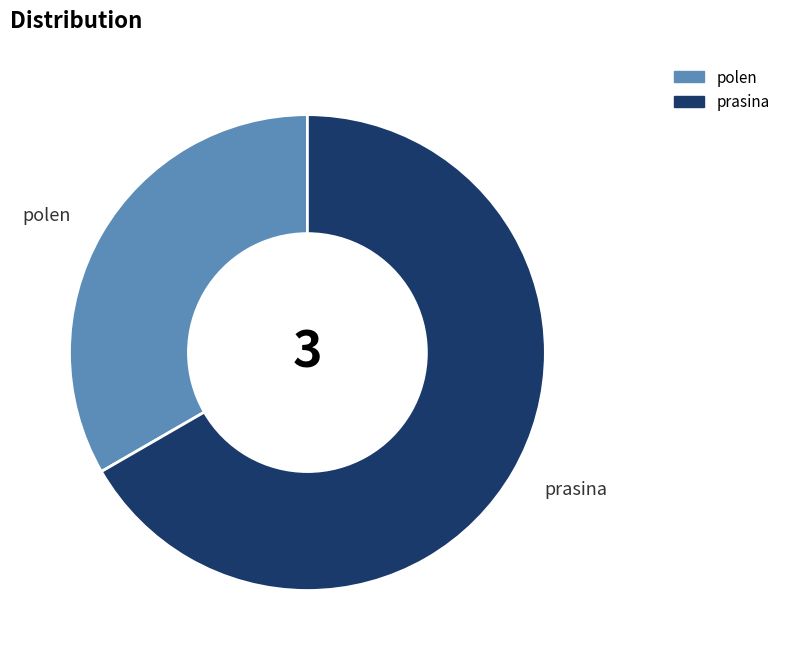

Rank the categories by value from lowest to highest.

polen, prasina